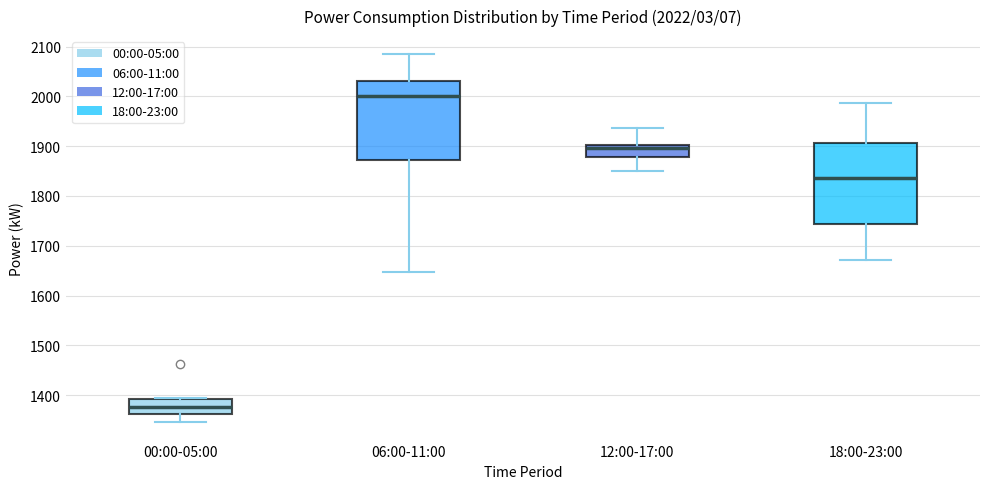

Which box's median line is the highest?

06:00-11:00